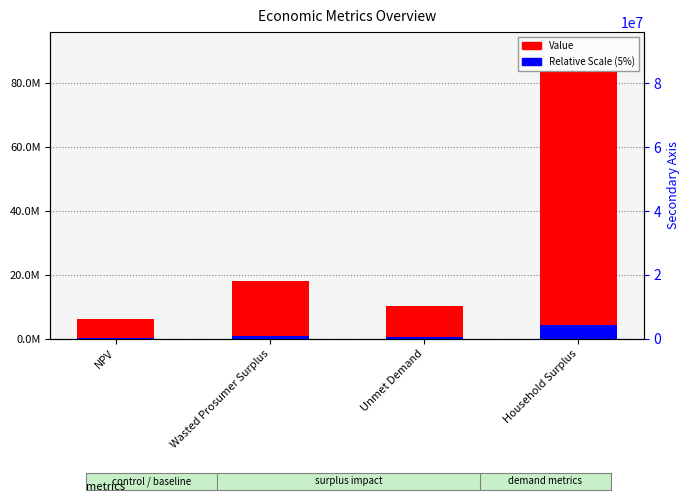

At how many categories does at least one series exceed 14234018?

2